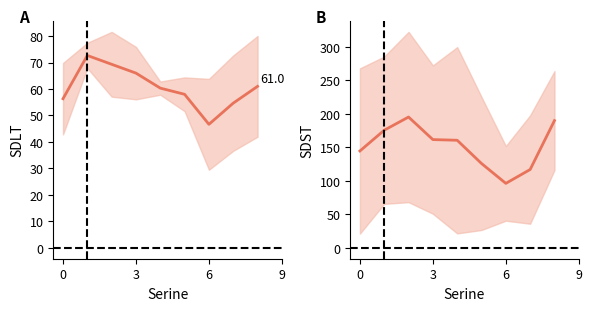

Which series has the widest spread of values?

SDST